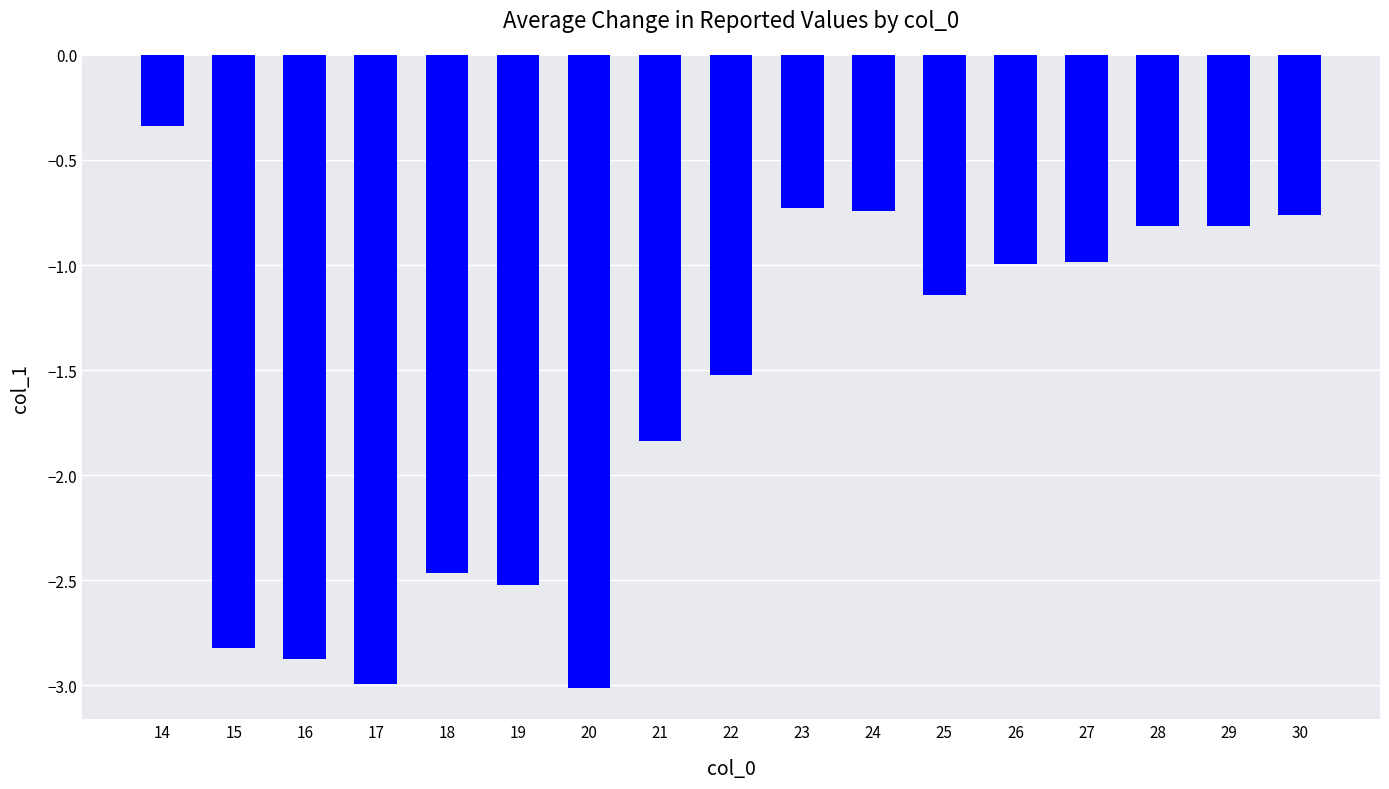

At which category does the chart reach its peak across all series?

14